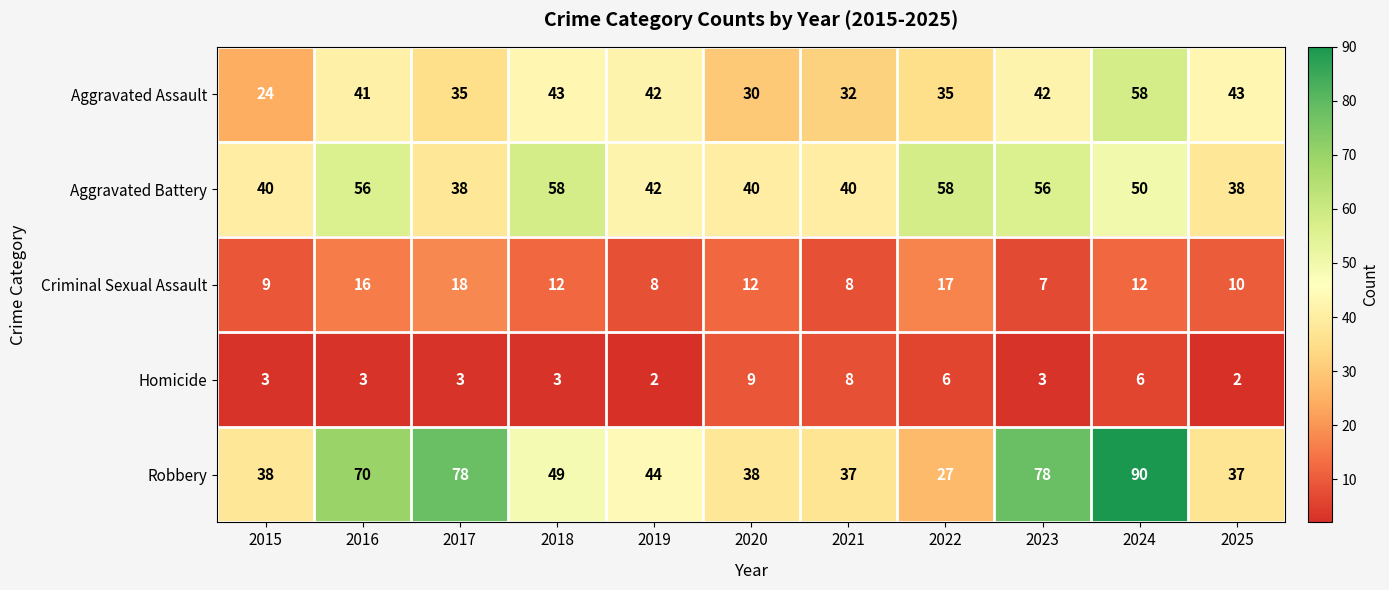

Where does the Aggravated Battery series first go above 42?

2016